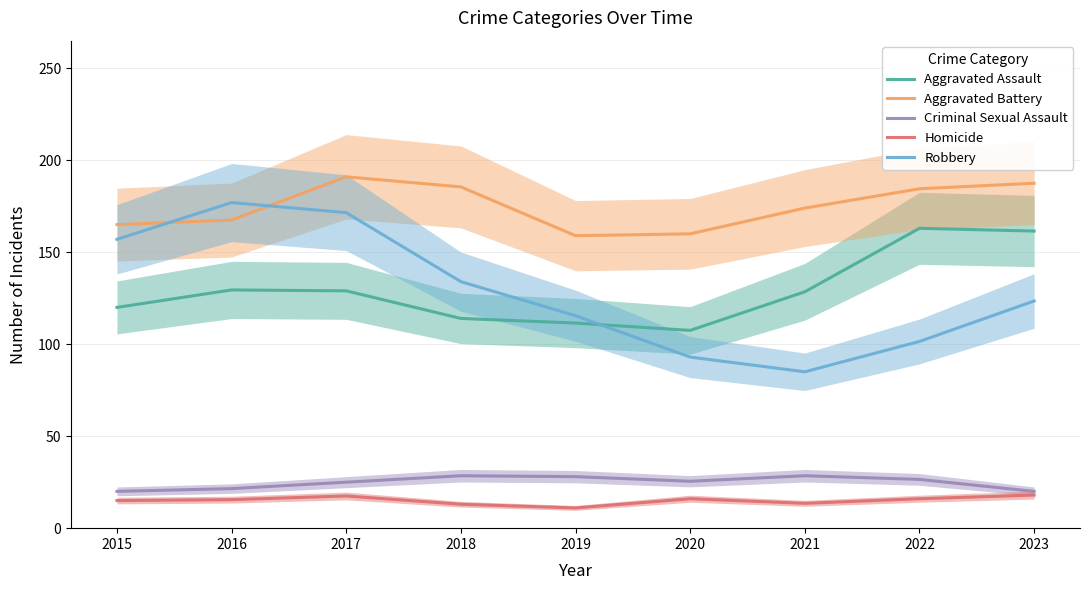

How many interior local valleys does the Homicide series have?

2